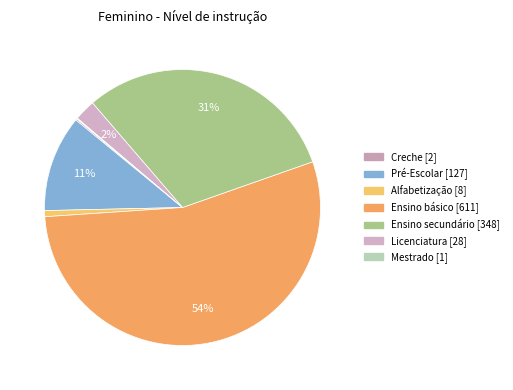

Combined, do Licenciatura and Ensino secundário account for over 50%?

No